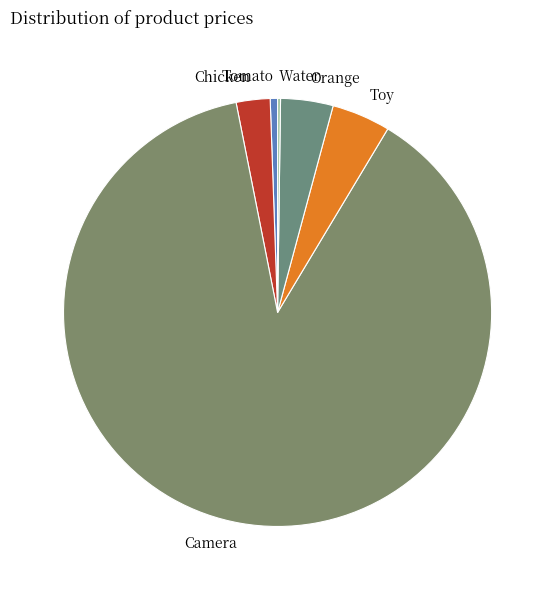

True or false: Toy accounts for 4% of the total.

True